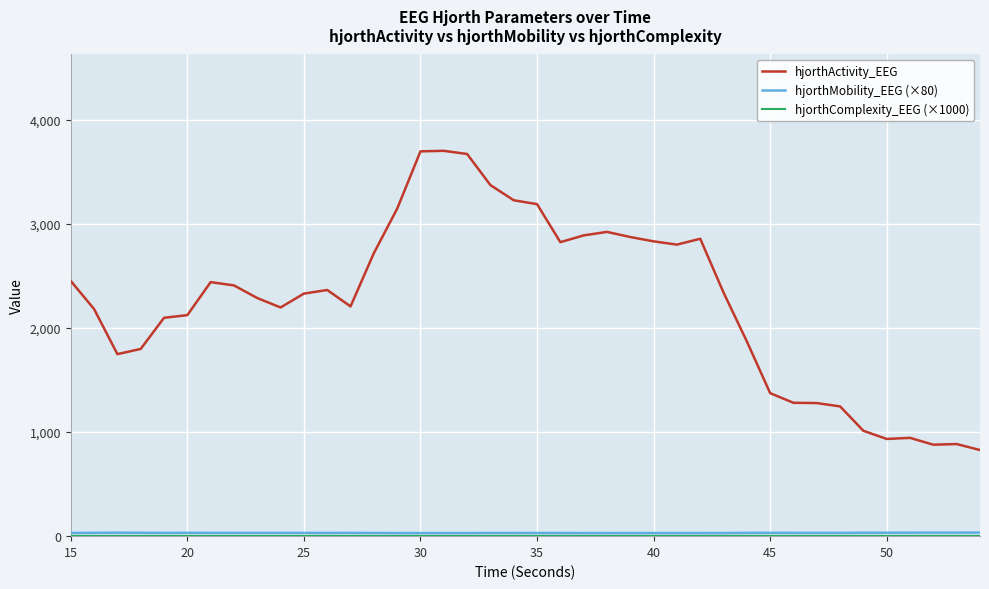

What is the maximum value shown in the chart?

3704.4